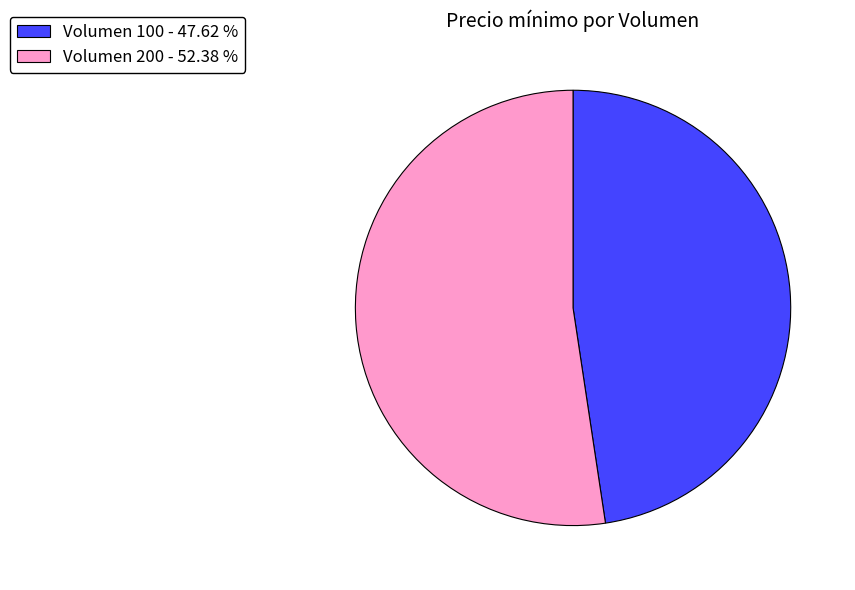

Is the sum of Volumen 100 - 47.62 % and Volumen 200 - 52.38 % greater than half?

Yes